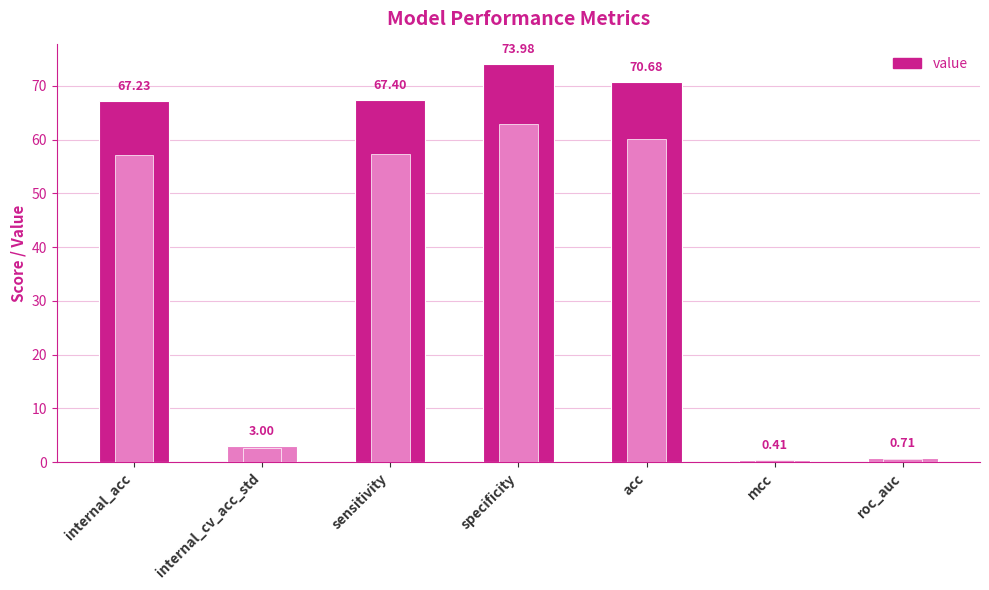

Where does the overlay series first go above 57?

internal_acc